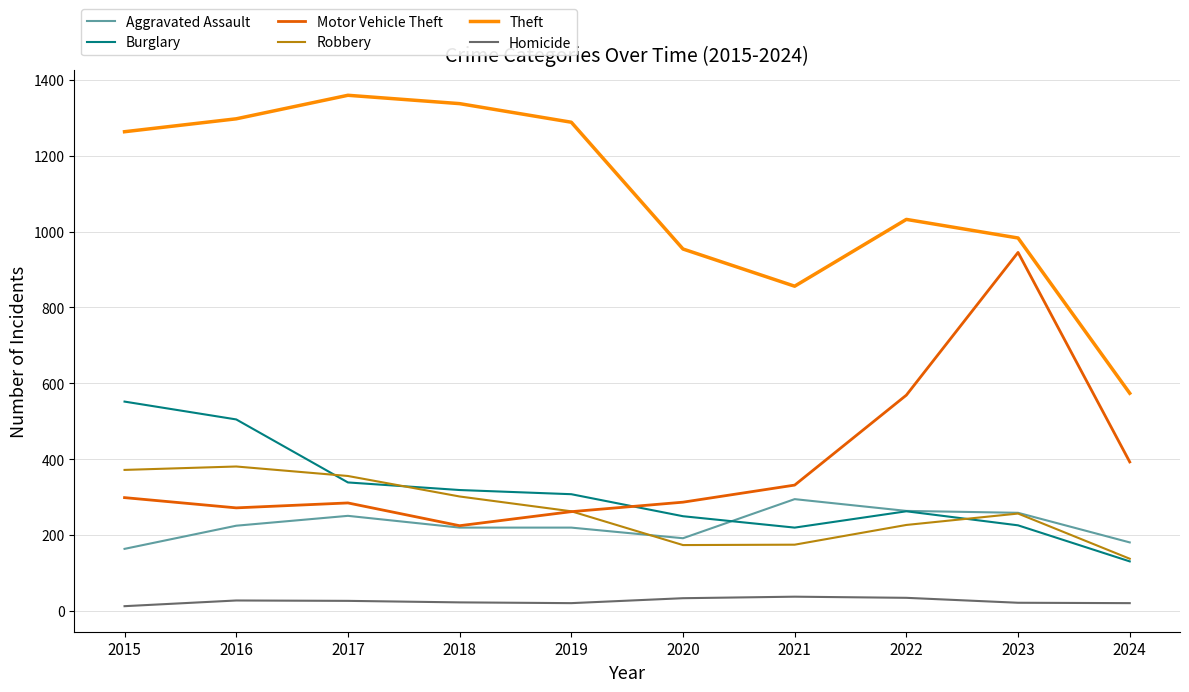

Which series has the largest total across all categories?

Theft